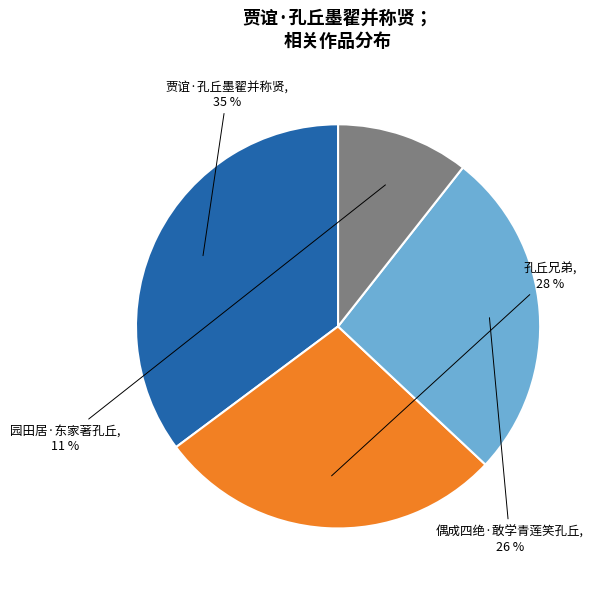

What percentage is the 园田居·东家著孔丘 slice, to the nearest percent?

11%